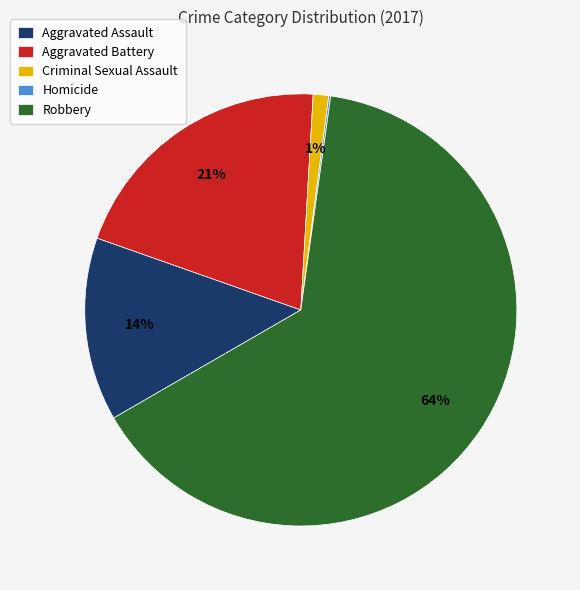

Which slice is the largest?

Robbery